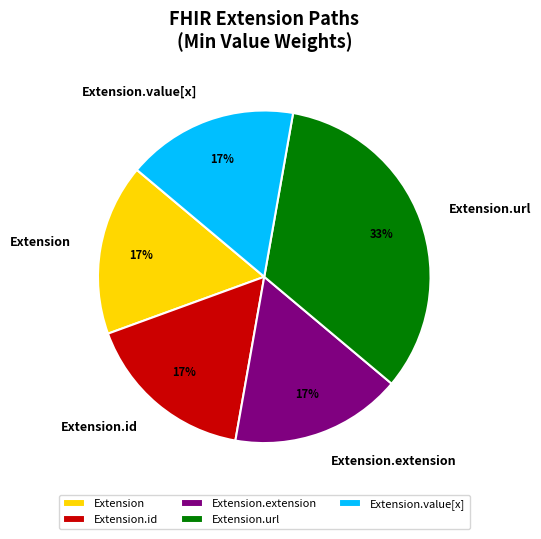

Is the sum of Extension.id and Extension.value[x] greater than half?

No